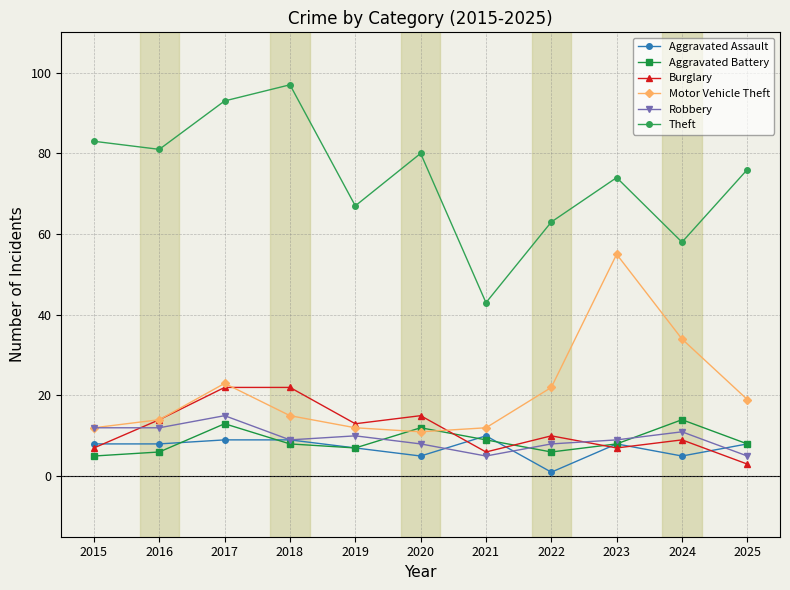

What is the smallest value displayed?

1